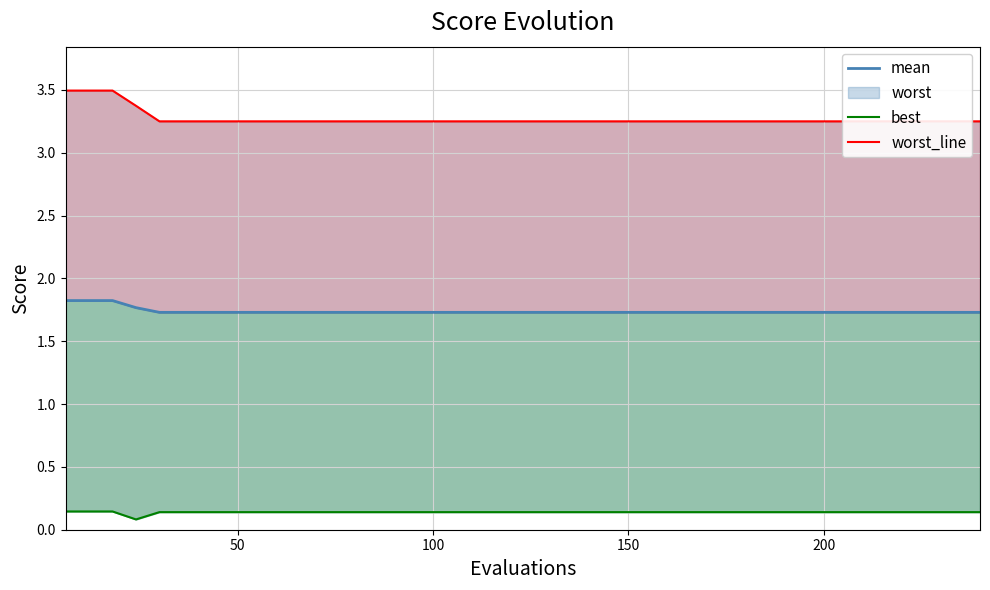

Is this an area chart (filled region under the line)?

No